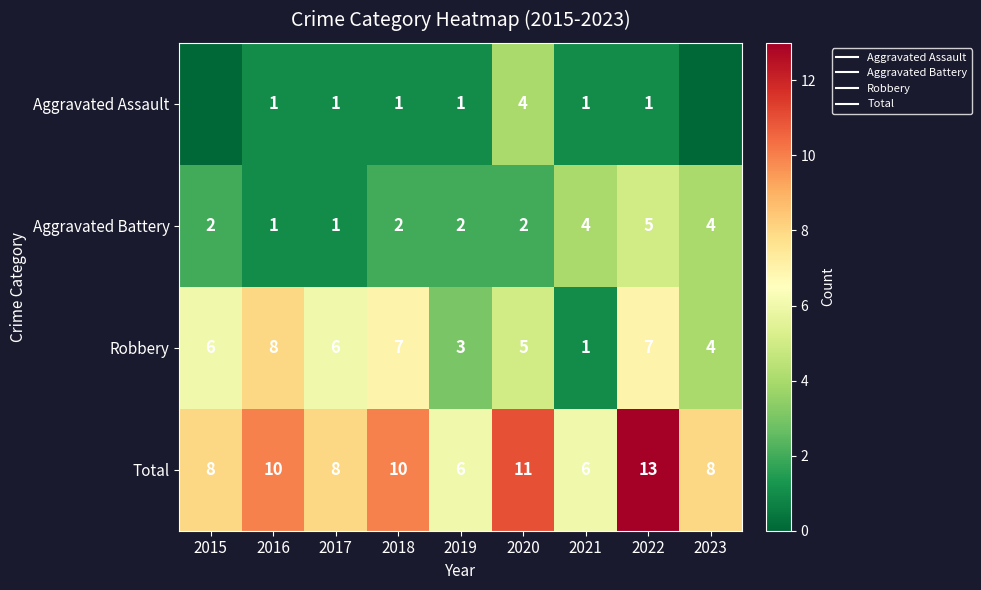

The value of Aggravated Battery at 2019 is 2. True or false?

True